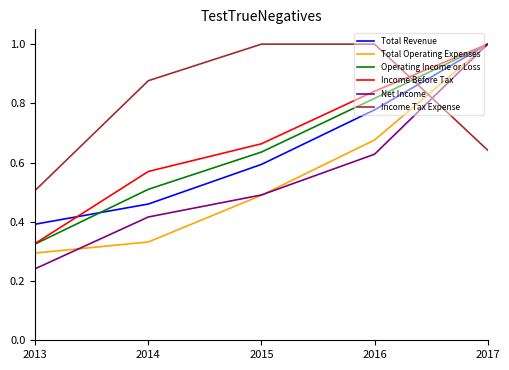

How many lines are shown in the chart?

6